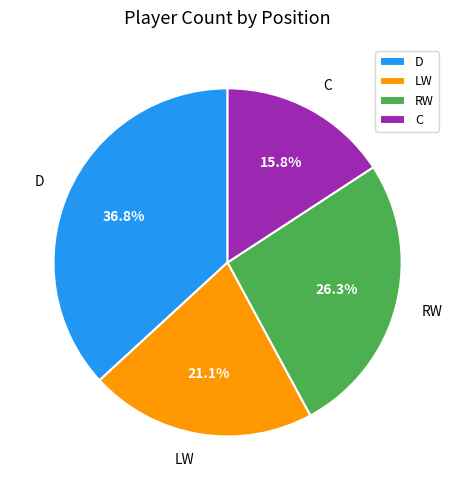

The C slice represents 16% of the pie. True or false?

True